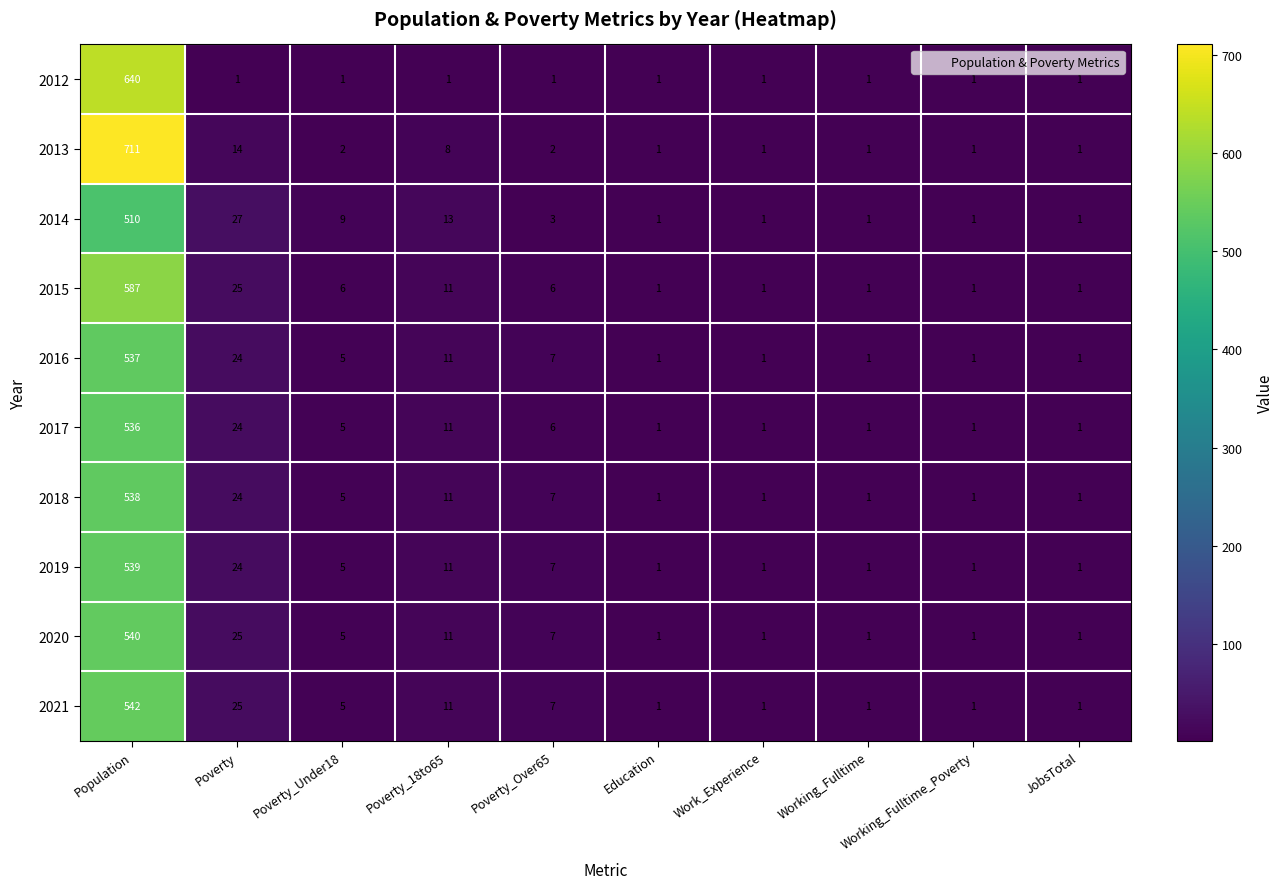

Count the number of categories in the chart.

10